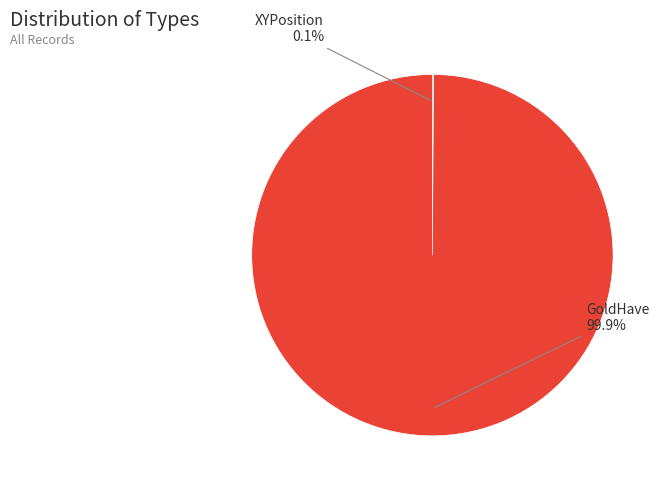

What is the majority slice?

GoldHave